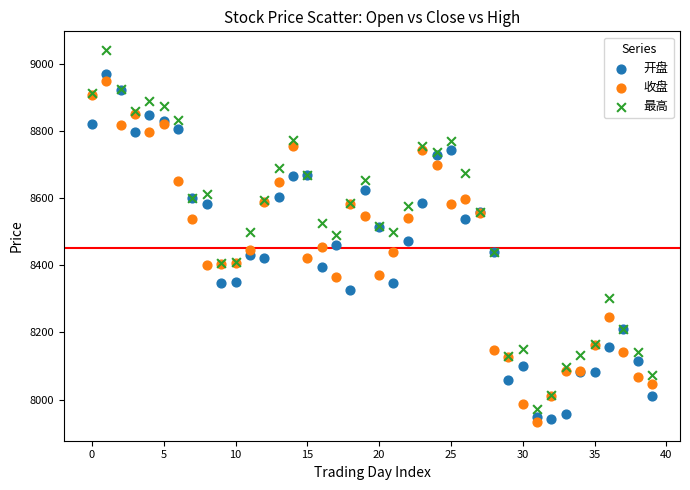

Which series reaches the maximum Y coordinate?

最高